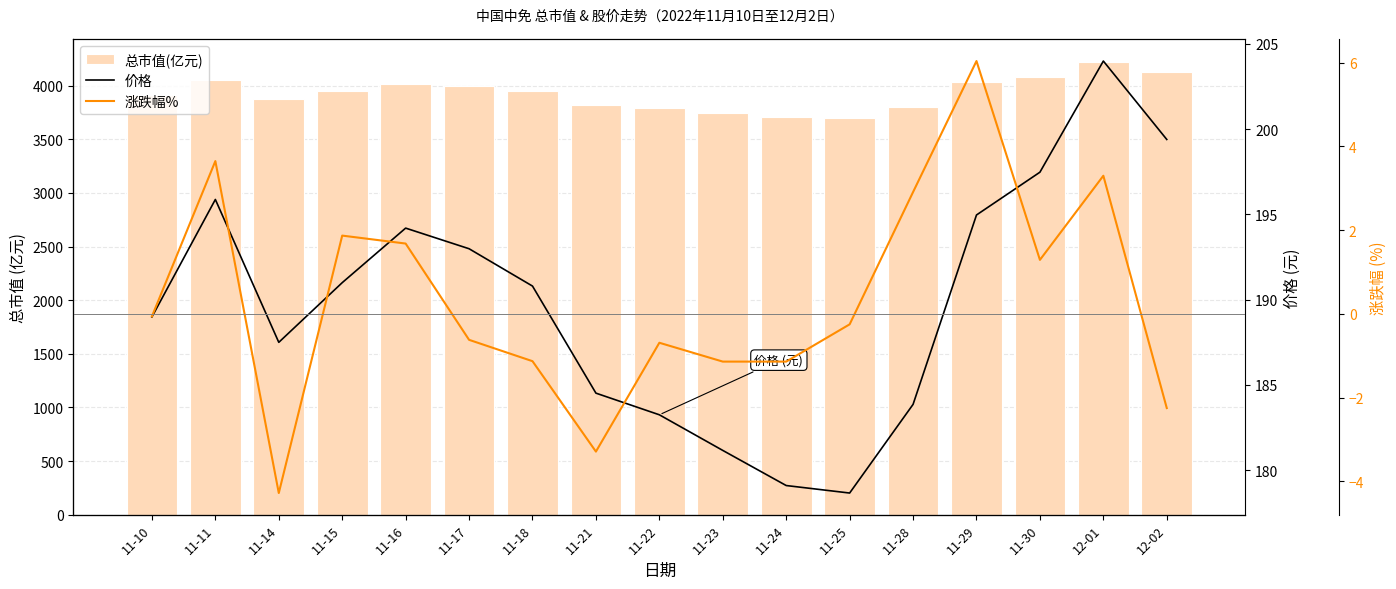

Reading left to right, list all the values displayed in this chart.

总市值(亿元): 11-10=3909.9	11-11=4052.5	11-14=3879.1	11-15=3951.5	11-16=4017.7	11-17=3992.7	11-18=3947.4	11-21=3817.5	11-22=3791.2	11-23=3747.9	11-24=3705.3	11-25=3696.2	11-28=3803.8	11-29=4033.7	11-30=4085.6	12-01=4220.5	12-02=4125.3
价格: 11-10=189.0	11-11=195.9	11-14=187.5	11-15=191.0	11-16=194.2	11-17=193.0	11-18=190.8	11-21=184.5	11-22=183.2	11-23=181.2	11-24=179.1	11-25=178.7	11-28=183.9	11-29=195.0	11-30=197.5	12-01=204.0	12-02=199.4
涨跌幅%: 11-10=-0.1	11-11=3.6	11-14=-4.3	11-15=1.9	11-16=1.7	11-17=-0.6	11-18=-1.1	11-21=-3.3	11-22=-0.7	11-23=-1.1	11-24=-1.1	11-25=-0.2	11-28=2.9	11-29=6.0	11-30=1.3	12-01=3.3	12-02=-2.2